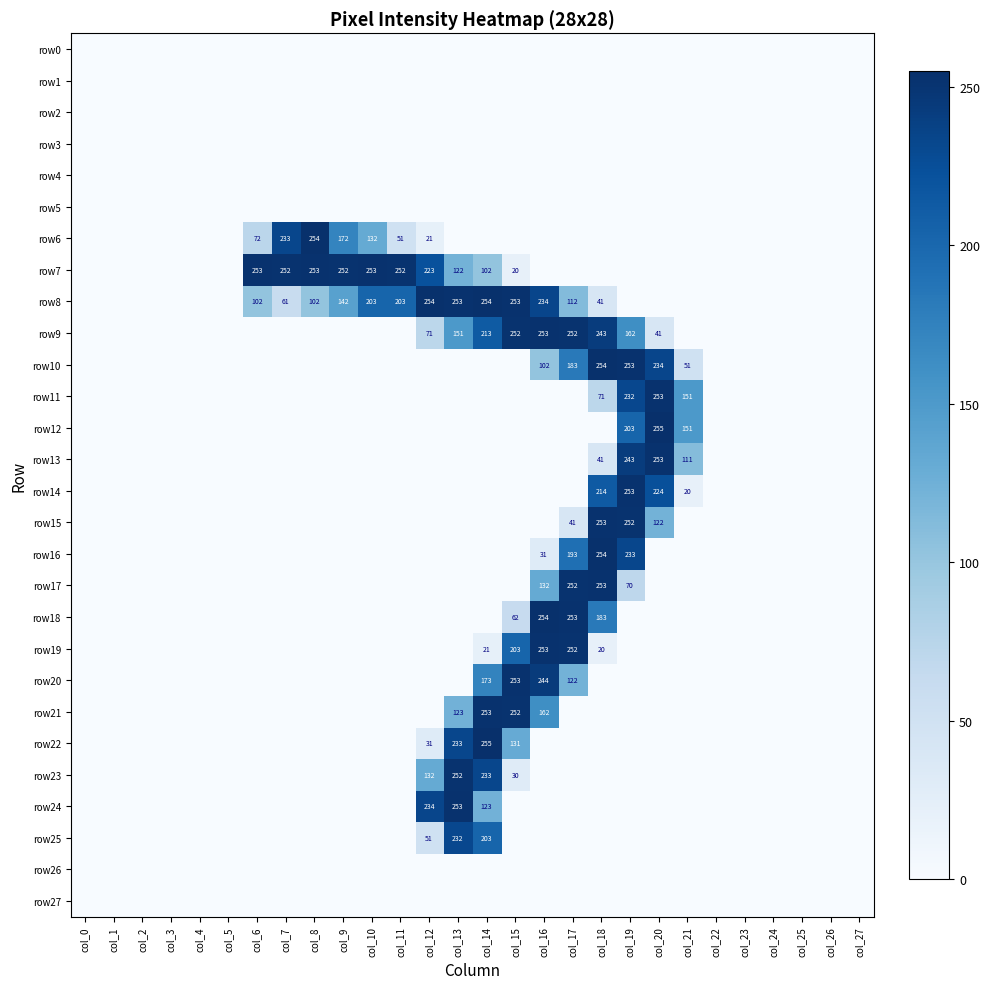

The row7 series shows 20 at col_15. True or false?

True